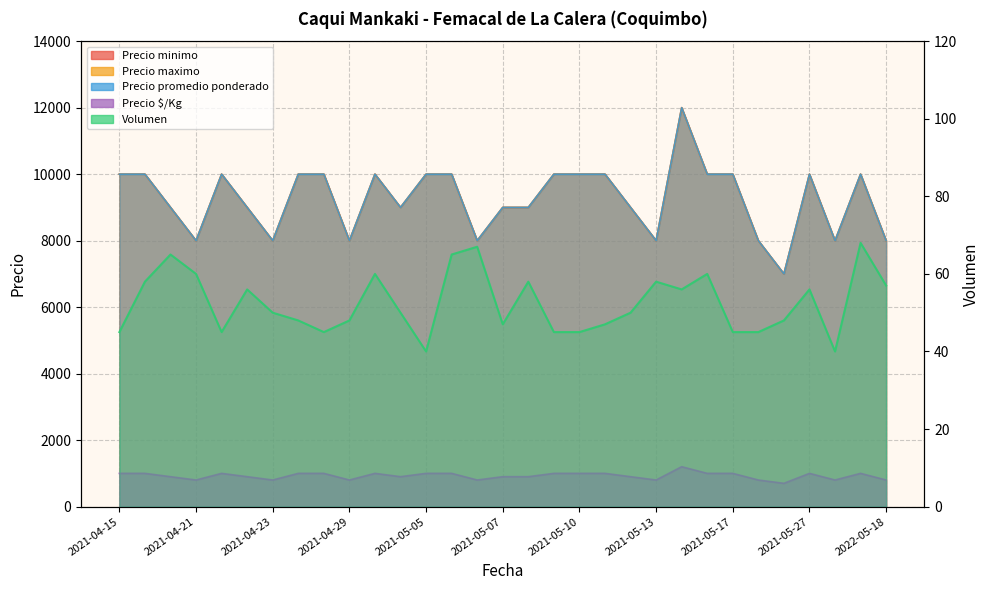

What value does the Precio maximo series have at 2021-05-17, to the nearest 50?

10000